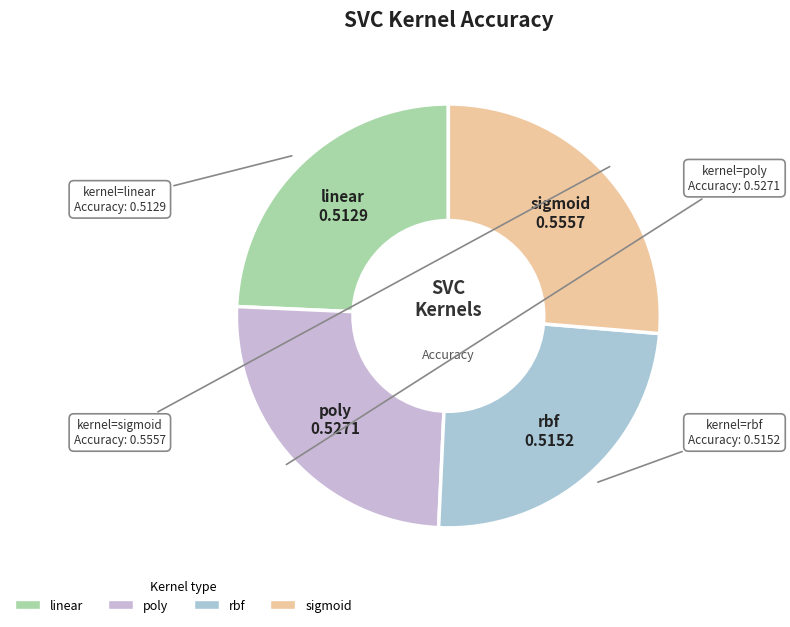

Which slice is the largest?

sigmoid